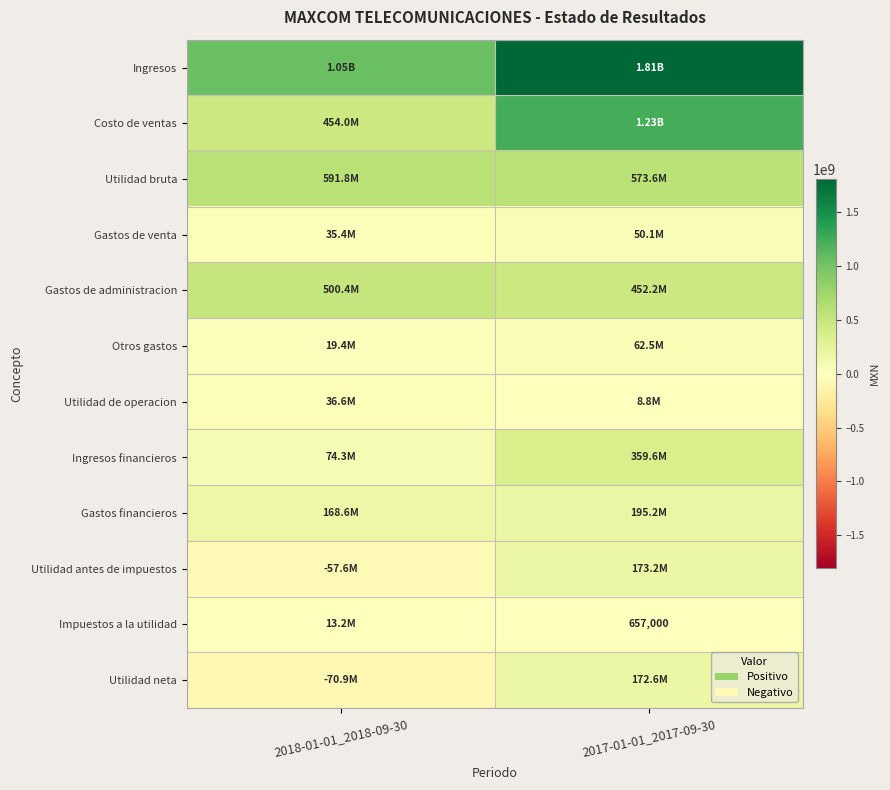

Is it true that Impuestos a la utilidad equals 13250000 at 2018-01-01_2018-09-30?

True